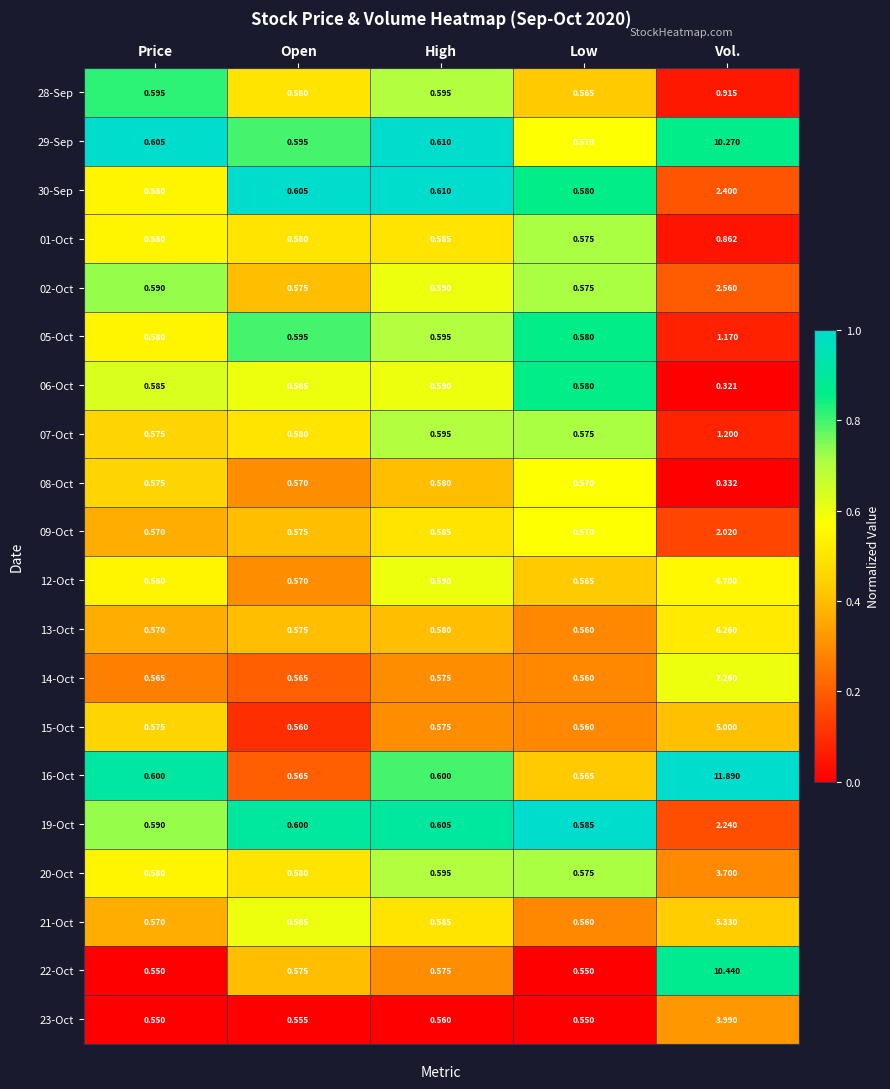

Which category has the lowest value in the 13-Oct series?

Low